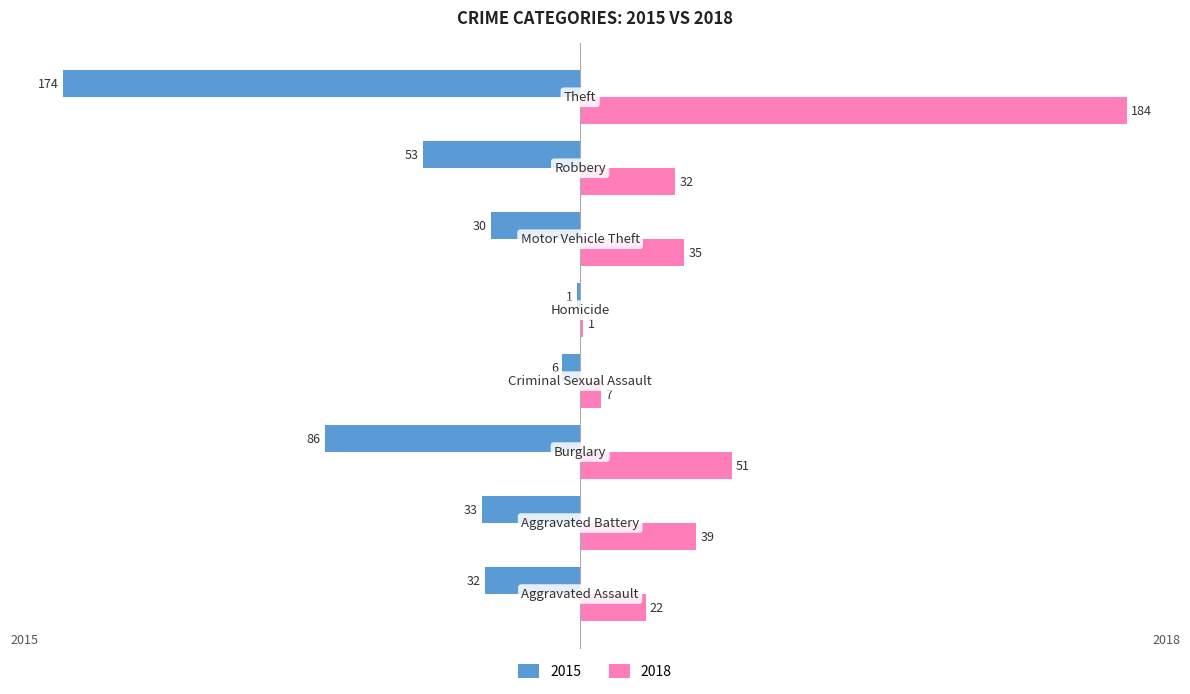

How many data points in 2015 are above -32?

3